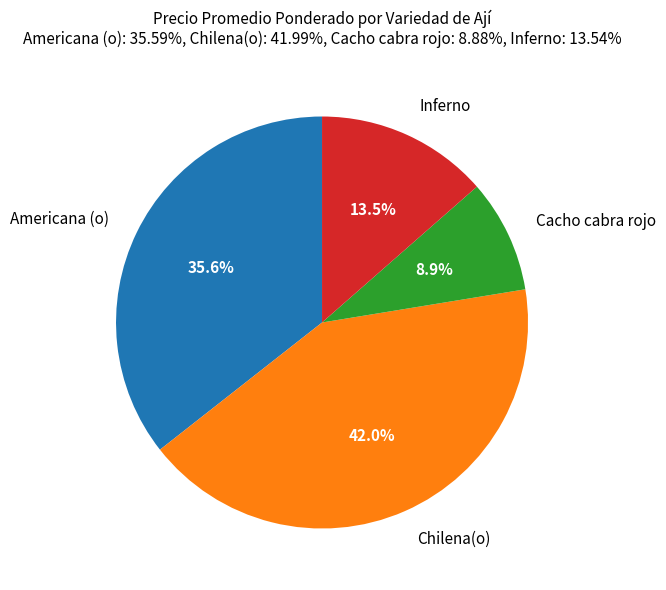

What percentage is the Cacho cabra rojo slice, to the nearest percent?

9%